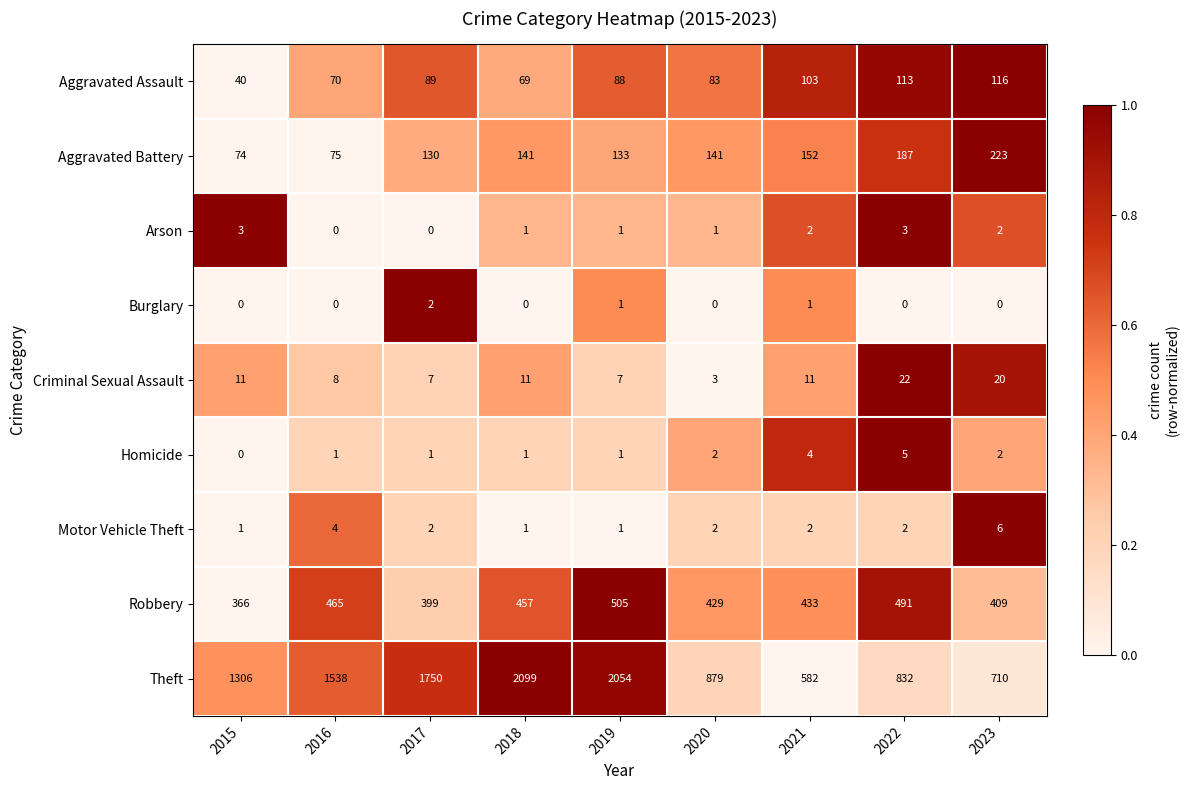

What is the approximate value of Robbery at 2022?

491